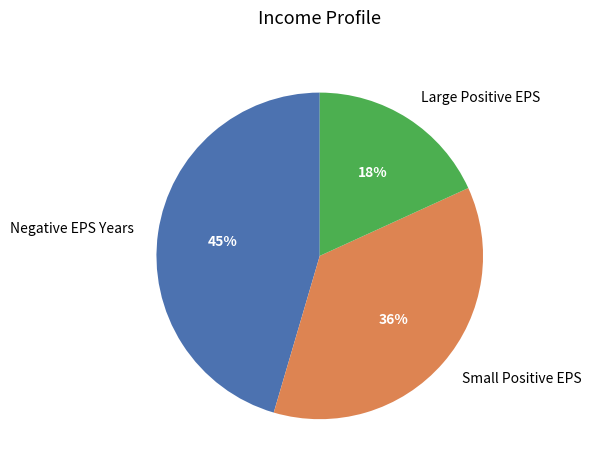

Does any single category account for the majority?

No